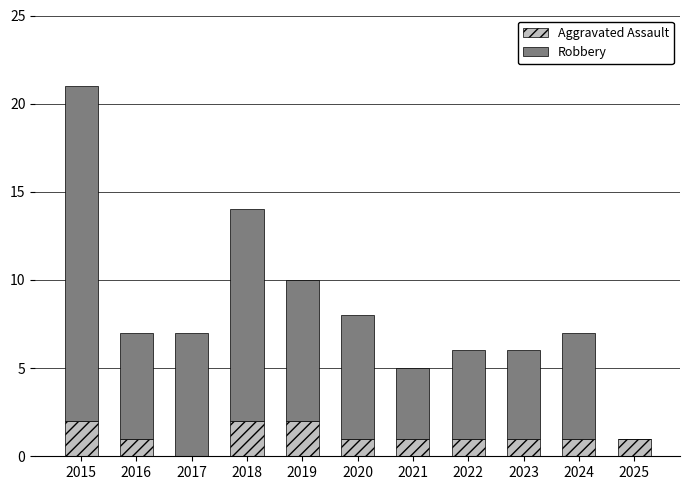

What is the maximum value for Aggravated Assault?

2